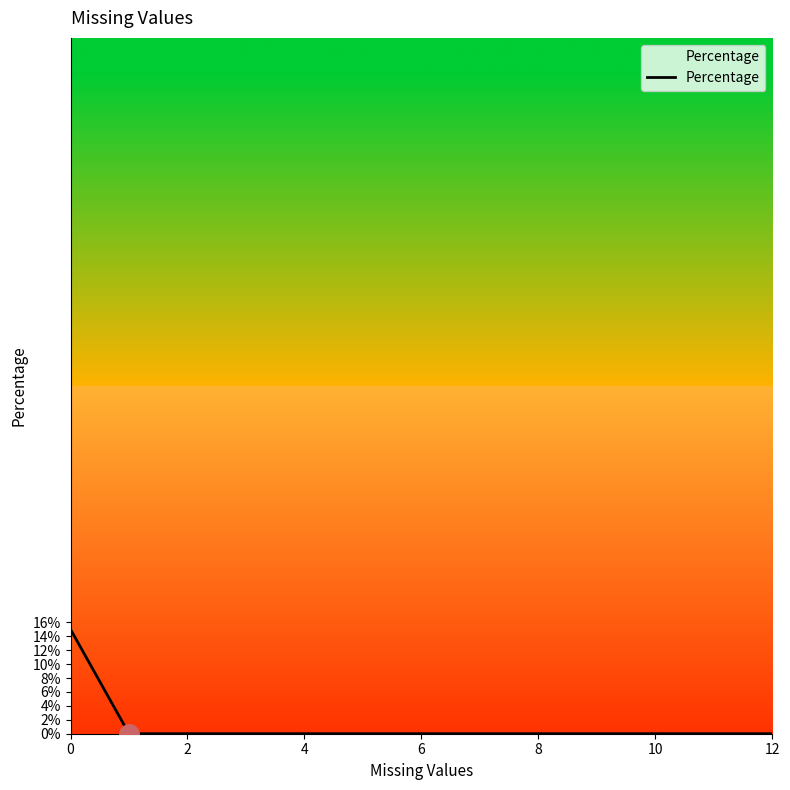

Reading left to right, list all the values displayed in this chart.

0.1	0.0	0.0	0.0	0.0	0.0	0.0	0.0	0.0	0.0	0.0	0.0	0.0